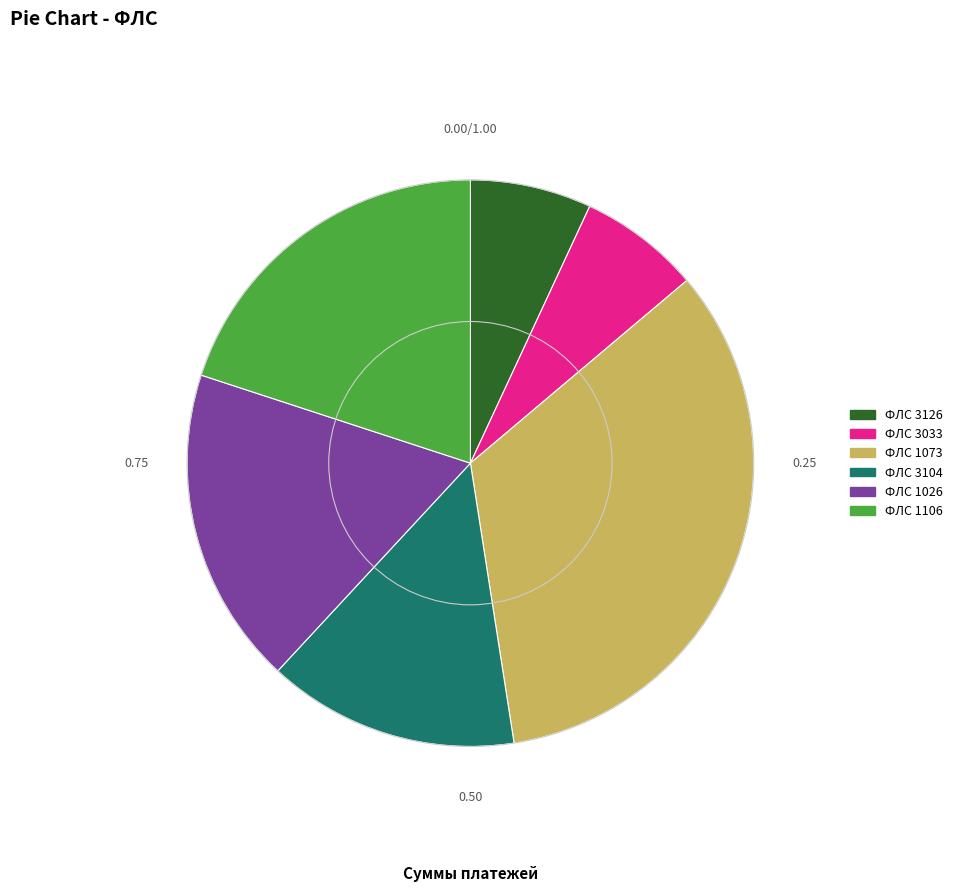

Do ФЛС 3104 and ФЛС 3126 together represent more than half of the pie?

No